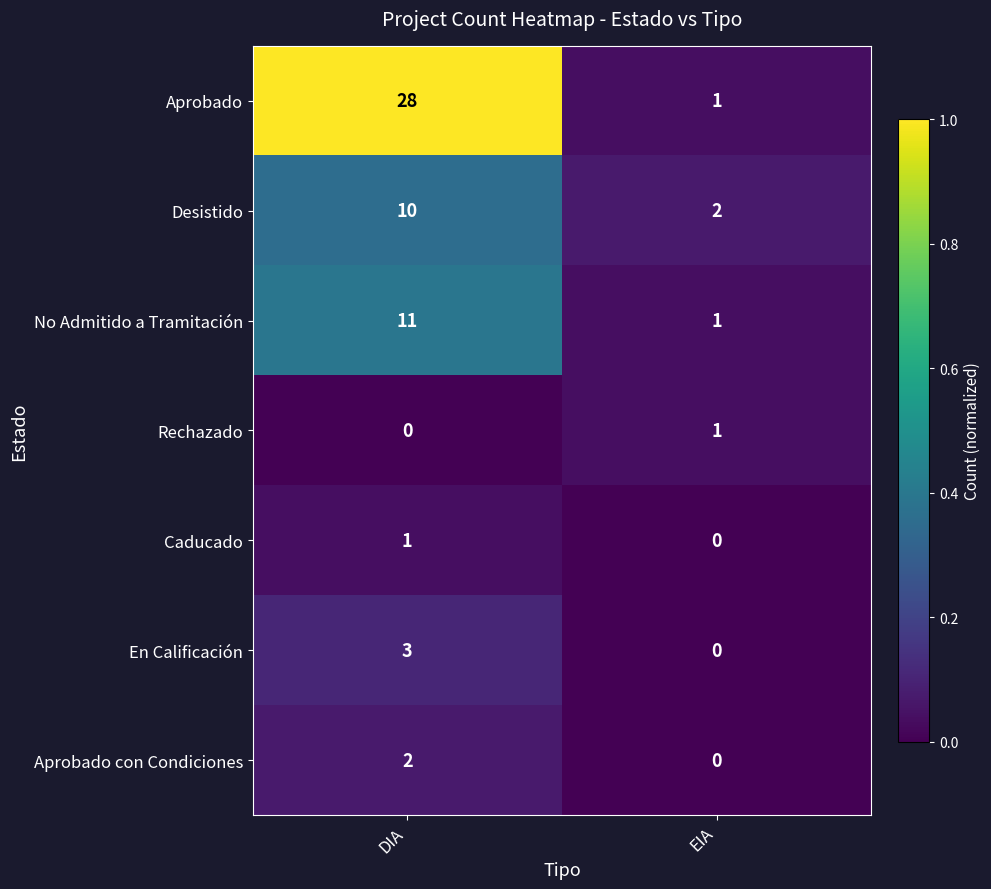

At which category is the sum across all series the highest?

DIA